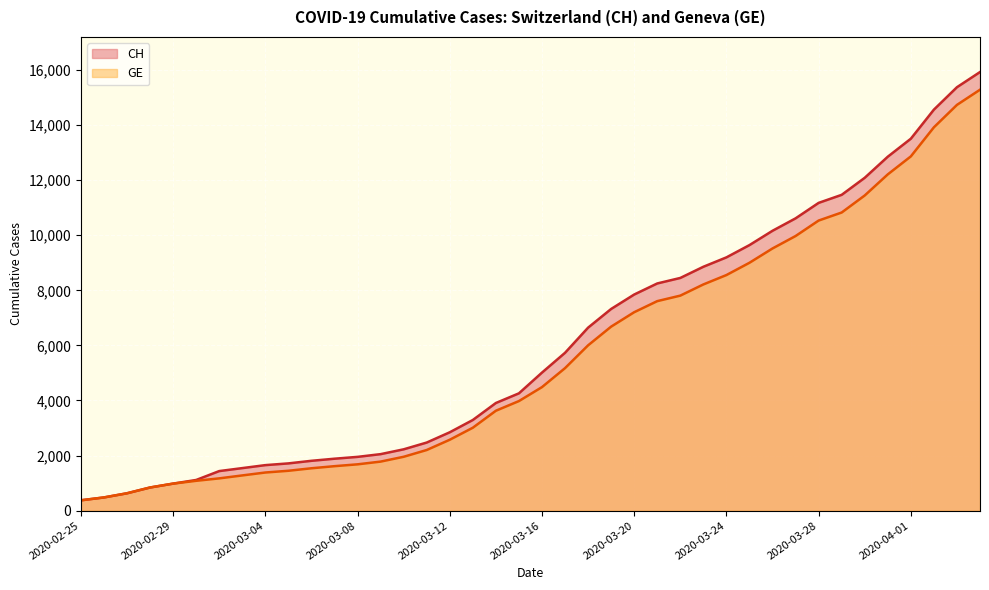

Reading right to left, list all the values displayed in this chart.

CH: 2020-04-04=15926	2020-04-03=15375	2020-04-02=14561	2020-04-01=13505	2020-03-31=12852	2020-03-30=12086	2020-03-29=11467	2020-03-28=11175	2020-03-27=10613	2020-03-26=10162	2020-03-25=9642	2020-03-24=9196	2020-03-23=8855	2020-03-22=8449	2020-03-21=8249	2020-03-20=7847	2020-03-19=7323	2020-03-18=6644	2020-03-17=5731	2020-03-16=5012	2020-03-15=4259	2020-03-14=3908	2020-03-13=3291	2020-03-12=2845	2020-03-11=2472	2020-03-10=2226	2020-03-09=2051	2020-03-08=1952	2020-03-07=1885	2020-03-06=1809	2020-03-05=1715	2020-03-04=1652	2020-03-03=1544	2020-03-02=1436	2020-03-01=1113	2020-02-29=981	2020-02-28=840	2020-02-27=630	2020-02-26=479	2020-02-25=375
GE: 2020-04-04=15284	2020-04-03=14733	2020-04-02=13919	2020-04-01=12863	2020-03-31=12210	2020-03-30=11444	2020-03-29=10825	2020-03-28=10533	2020-03-27=9971	2020-03-26=9520	2020-03-25=9000	2020-03-24=8554	2020-03-23=8213	2020-03-22=7807	2020-03-21=7607	2020-03-20=7205	2020-03-19=6681	2020-03-18=6002	2020-03-17=5174	2020-03-16=4485	2020-03-15=3978	2020-03-14=3627	2020-03-13=3010	2020-03-12=2574	2020-03-11=2201	2020-03-10=1955	2020-03-09=1780	2020-03-08=1681	2020-03-07=1614	2020-03-06=1538	2020-03-05=1447	2020-03-04=1384	2020-03-03=1278	2020-03-02=1171	2020-03-01=1083	2020-02-29=981	2020-02-28=840	2020-02-27=630	2020-02-26=479	2020-02-25=375